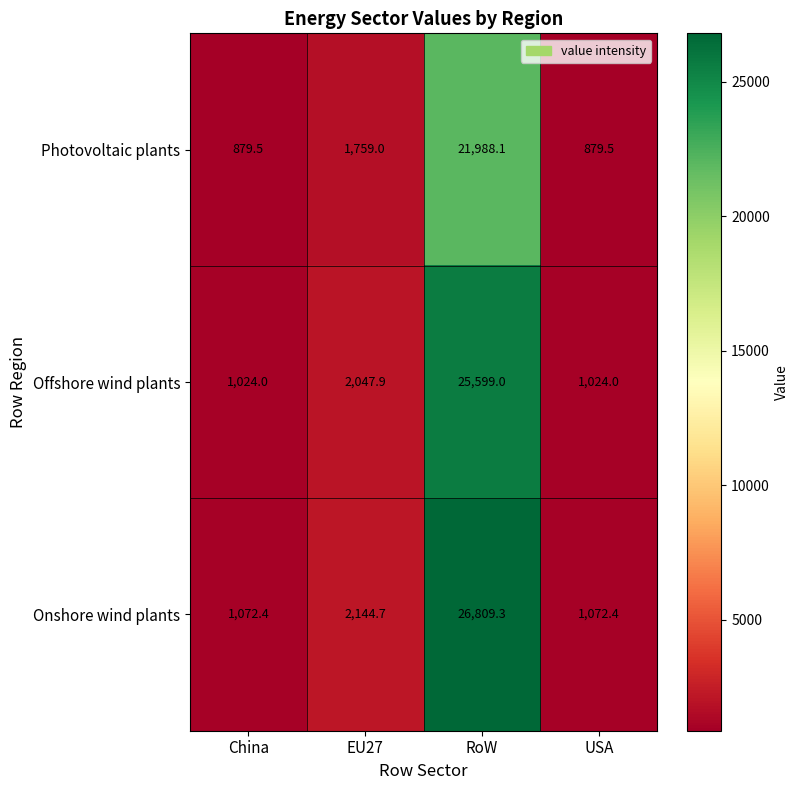

At which category is the sum across all series the highest?

RoW